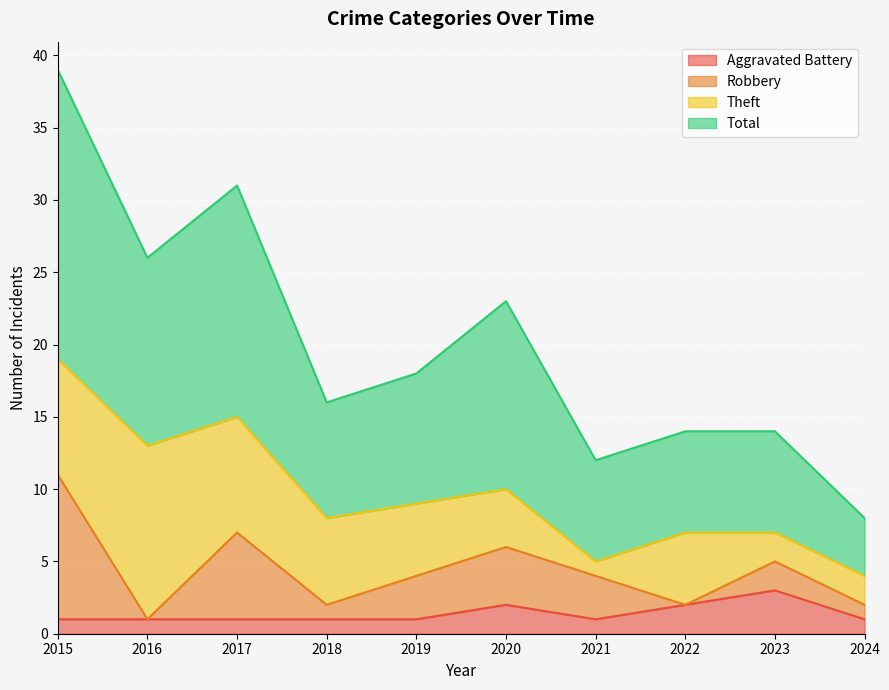

Where is Total nearest to the value 23?

2020